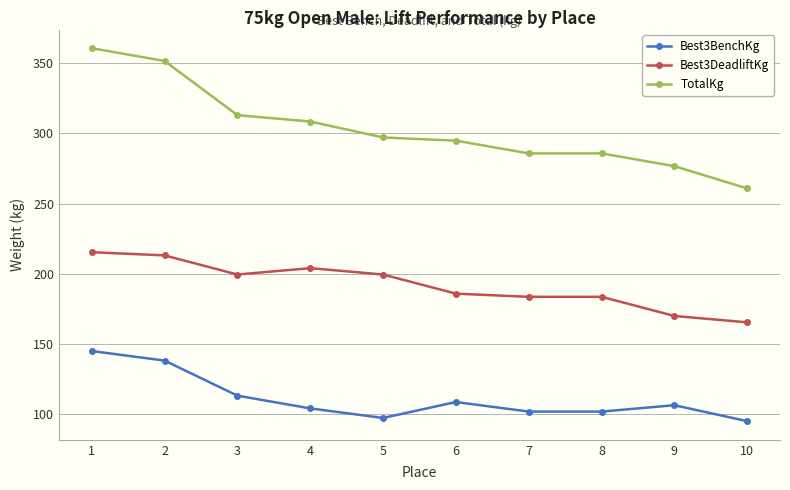

What is the maximum value shown in the chart?

360.6